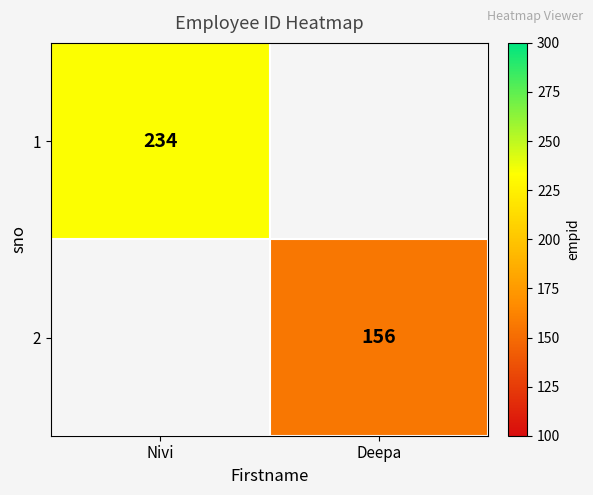

Is it true that 2 equals 90 at Deepa?

False